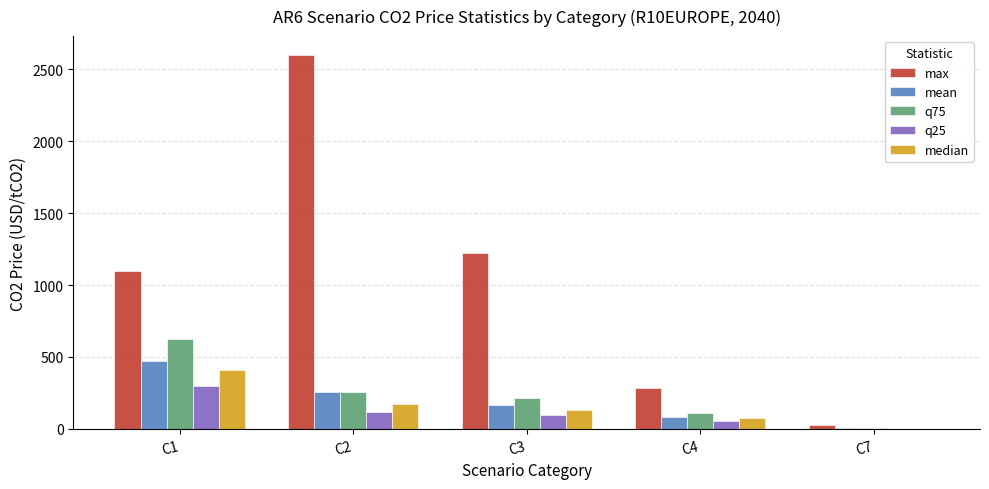

Between C2 and C4, which series saw the biggest shift?

max